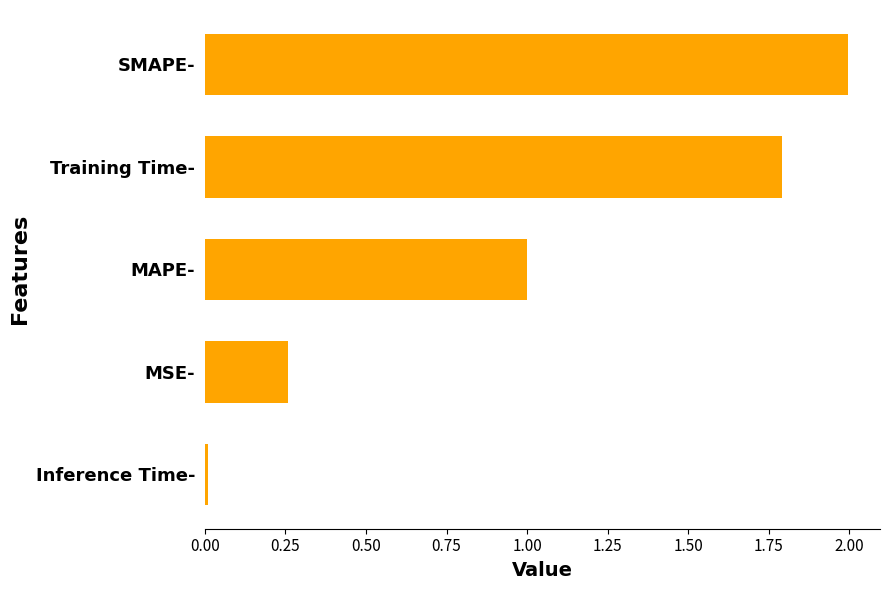

What is the ratio of the value at MAPE- to the value at SMAPE-?

0.5